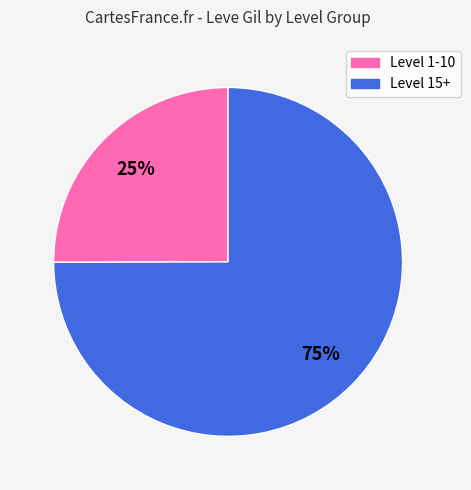

Is there any slice that represents more than half of the pie?

Yes